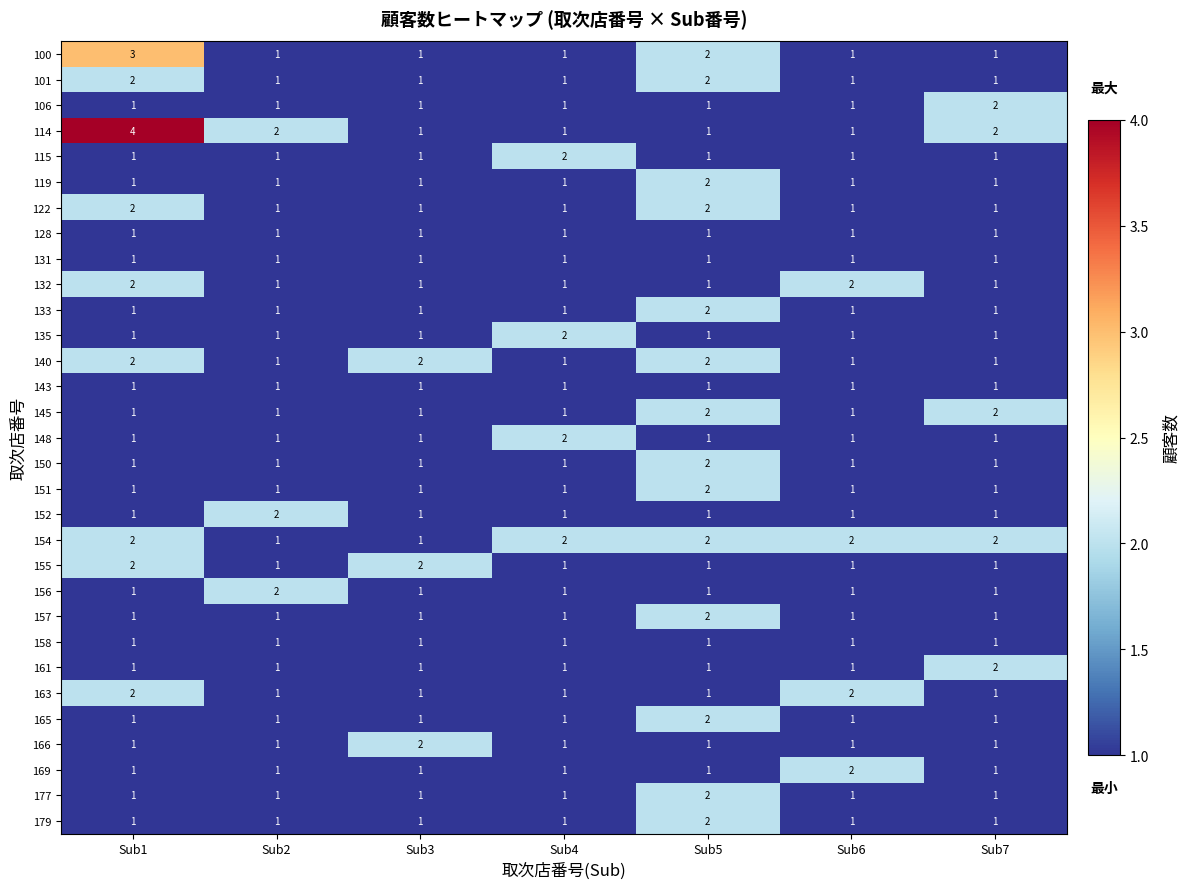

How many distinct data groups are displayed?

31